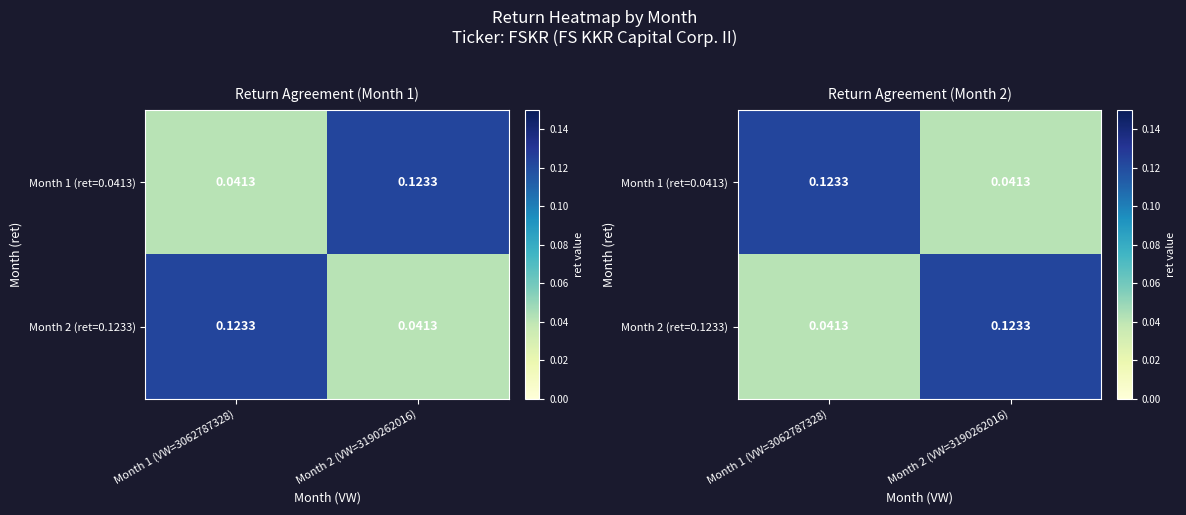

Which series has the largest total across all categories?

Month 1 (ret=0.0413)